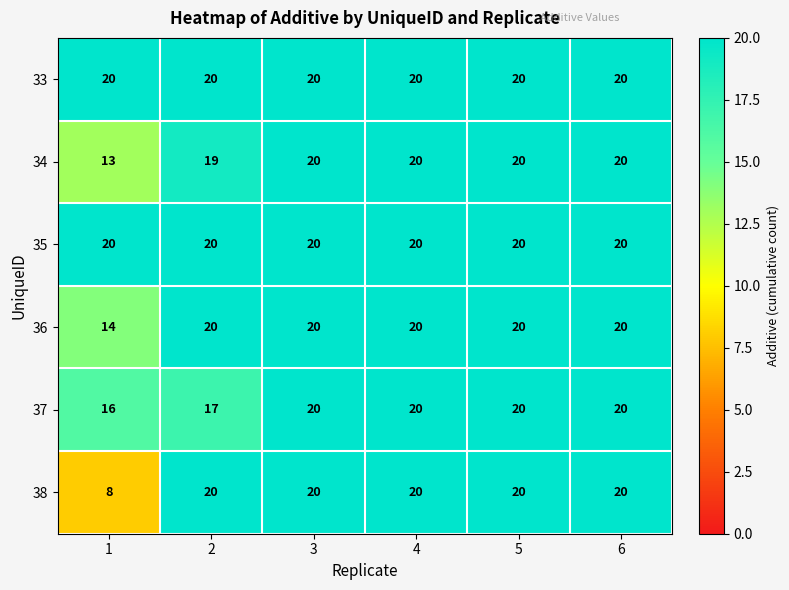

Which series changed the most between 1 and 3?

38